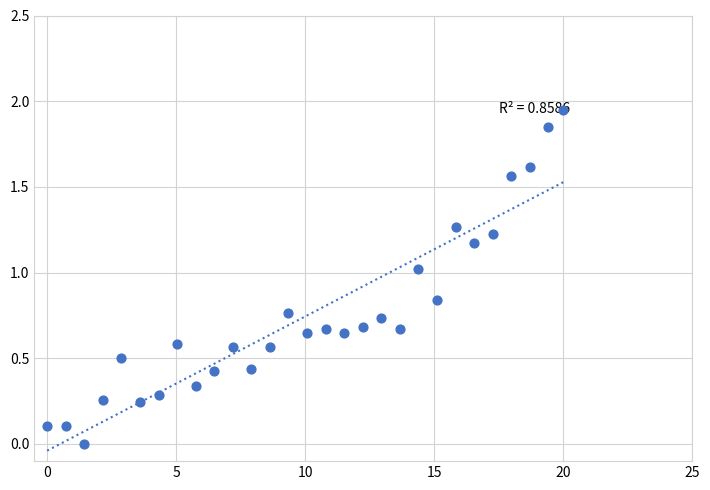

What is the range of X values (max minus min)?

20.0